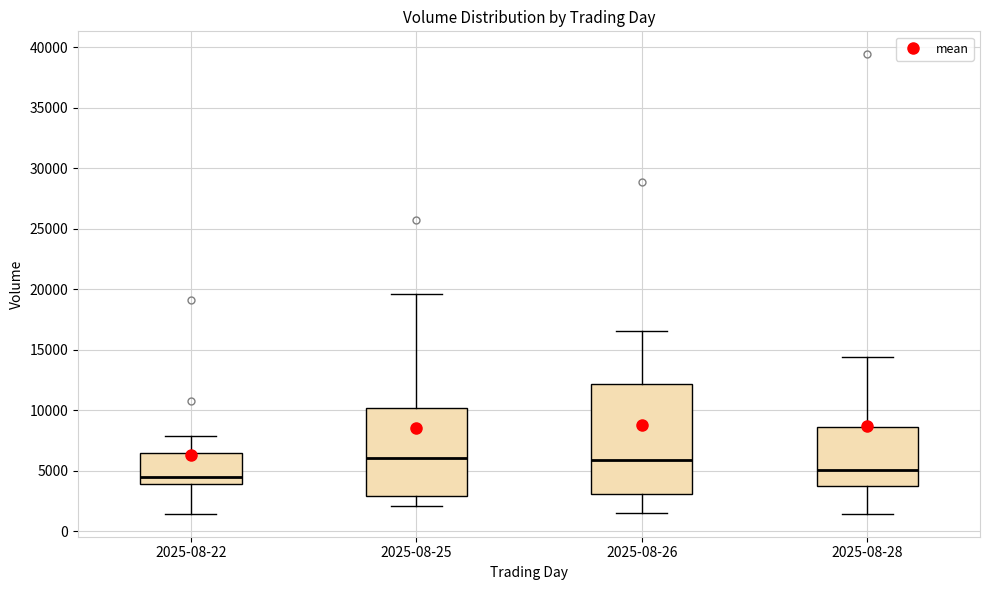

Reading left to right, transcribe this box plot: for each box, give where its median line is, the range the box spans, and where its two whiskers end, as read against the y-axis. The values are not printed on the chart, so give them approximately, as read against the axis.

2025-08-22: median 4500, box 4000 to 6500, whiskers 1500 to 8000
2025-08-25: median 6000, box 3000 to 10000, whiskers 2000 to 19500
2025-08-26: median 6000, box 3000 to 12000, whiskers 1500 to 16500
2025-08-28: median 5000, box 4000 to 8500, whiskers 1500 to 14500